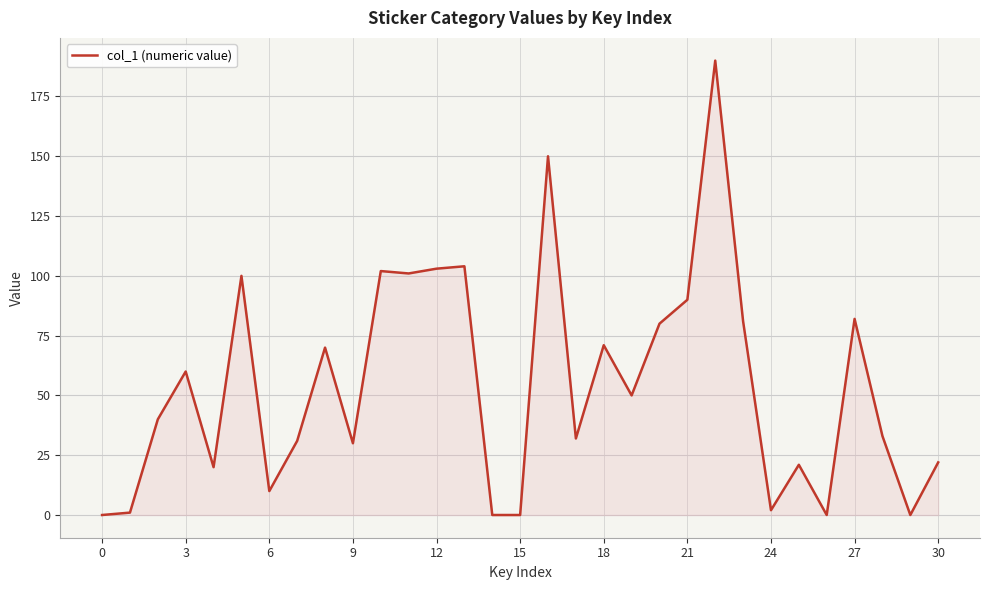

What is the greatest value displayed?

190